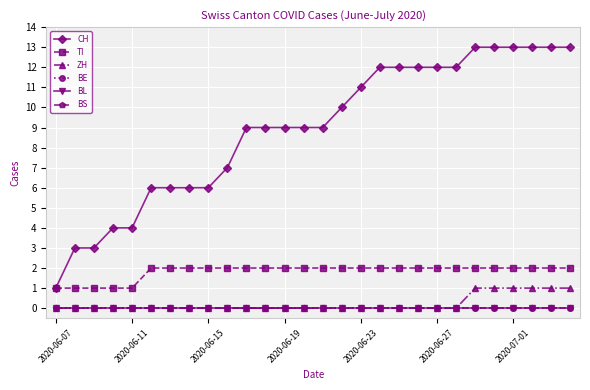

Reading left to right, transcribe all the data shown in this chart.

CH: 1	3	3	4	4	6	6	6	6	7	9	9	9	9	9	10	11	12	12	12	12	12	13	13	13	13	13	13
TI: 1	1	1	1	1	2	2	2	2	2	2	2	2	2	2	2	2	2	2	2	2	2	2	2	2	2	2	2
ZH: 0	0	0	0	0	0	0	0	0	0	0	0	0	0	0	0	0	0	0	0	0	0	1	1	1	1	1	1
BE: 0	0	0	0	0	0	0	0	0	0	0	0	0	0	0	0	0	0	0	0	0	0	0	0	0	0	0	0
BL: 0	0	0	0	0	0	0	0	0	0	0	0	0	0	0	0	0	0	0	0	0	0	0	0	0	0	0	0
BS: 0	0	0	0	0	0	0	0	0	0	0	0	0	0	0	0	0	0	0	0	0	0	0	0	0	0	0	0